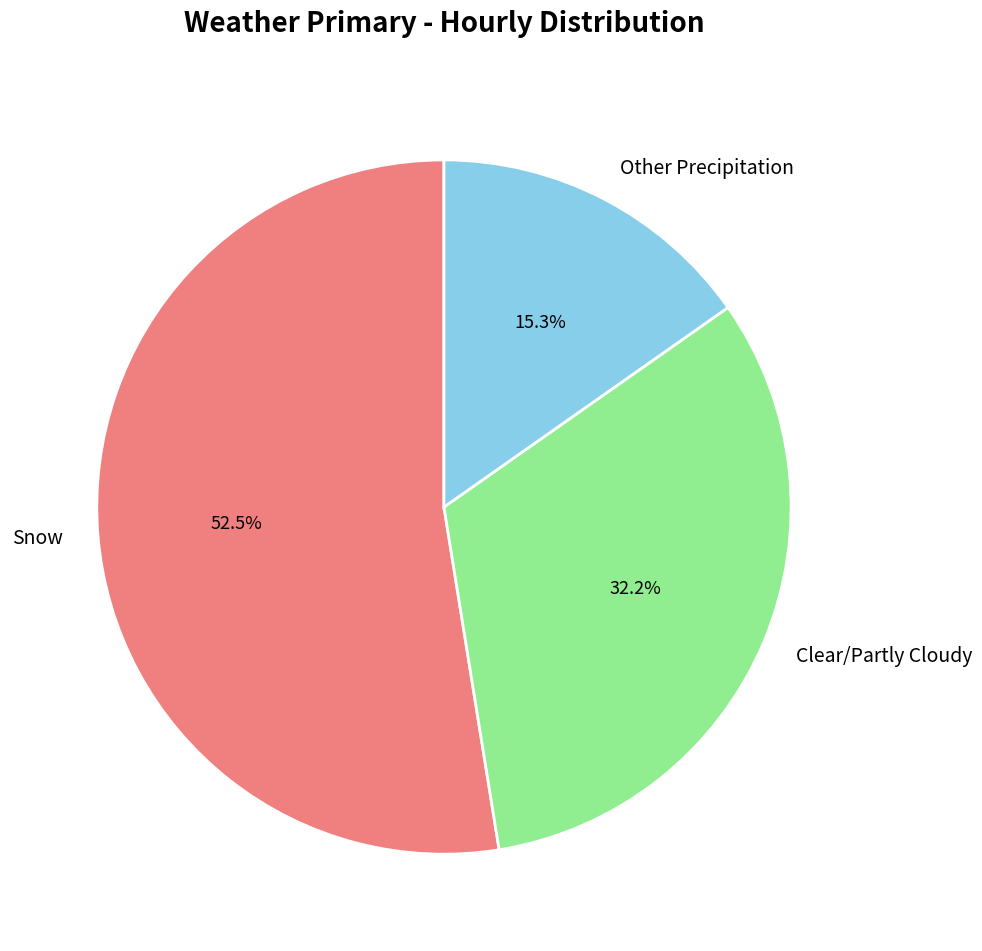

Which category has the smallest portion of the pie?

Other Precipitation